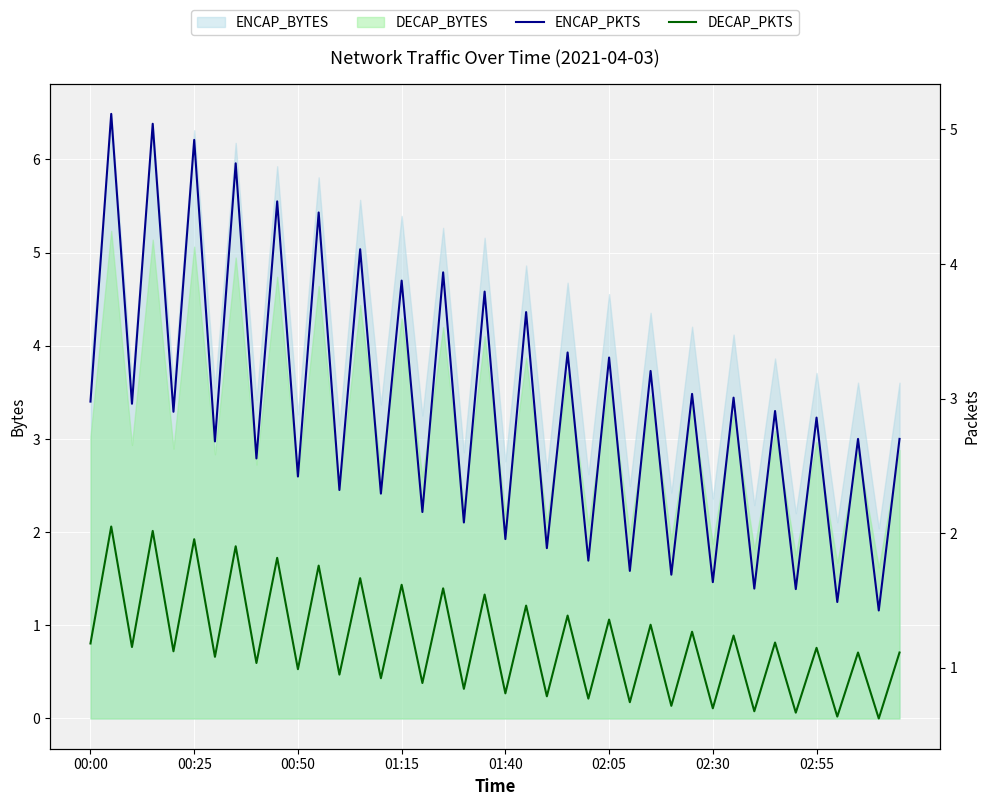

True or false: ENCAP_PKTS has more than 0 interior local peaks.

True